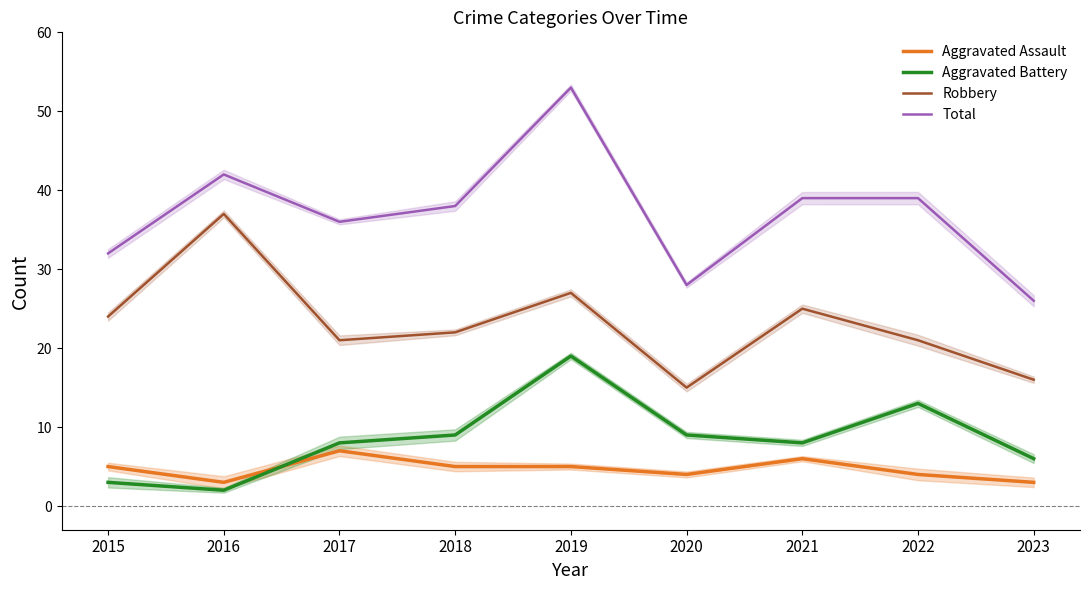

List the series in order of their peak value, highest first.

Total, Robbery, Aggravated Battery, Aggravated Assault